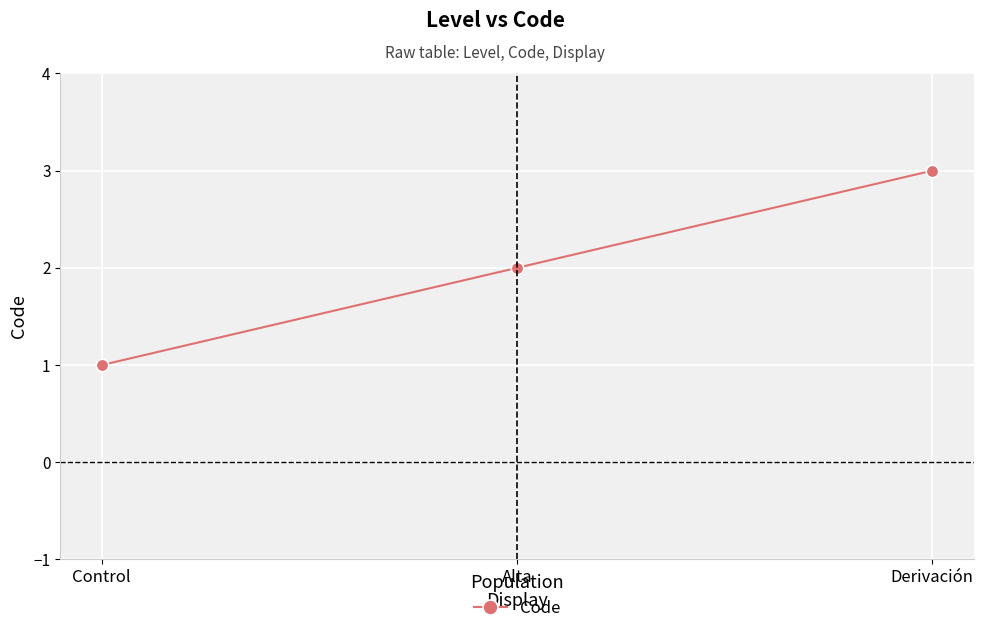

At which category does the chart reach its minimum across all series?

Control